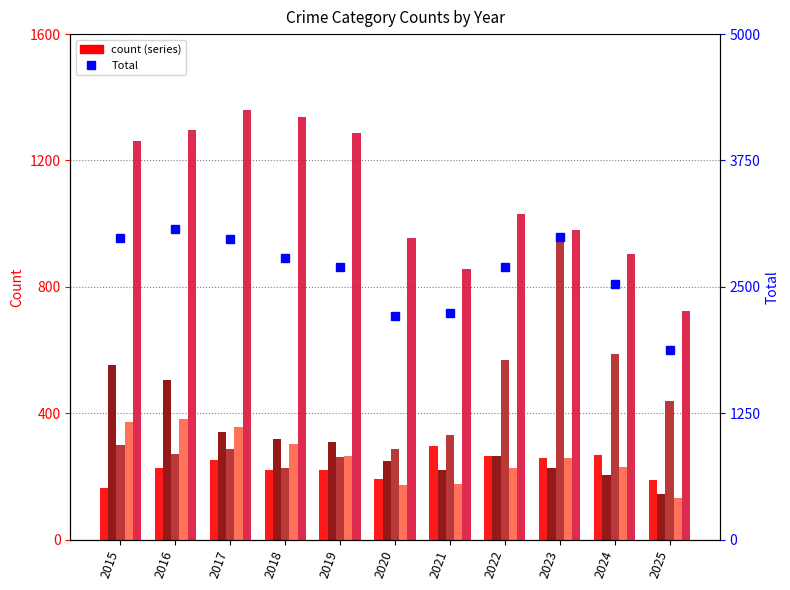

Which series has the largest range (max minus min)?

Total